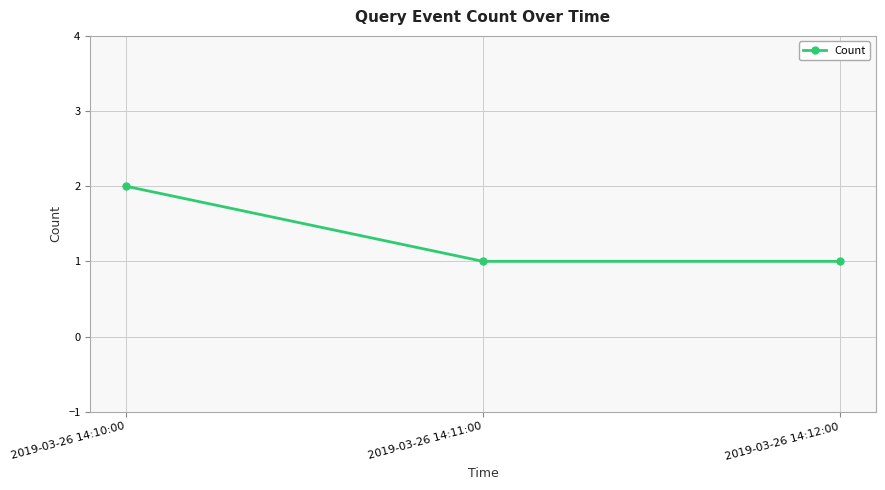

Between 2019-03-26 14:12:00 and 2019-03-26 14:10:00, which is larger?

2019-03-26 14:10:00